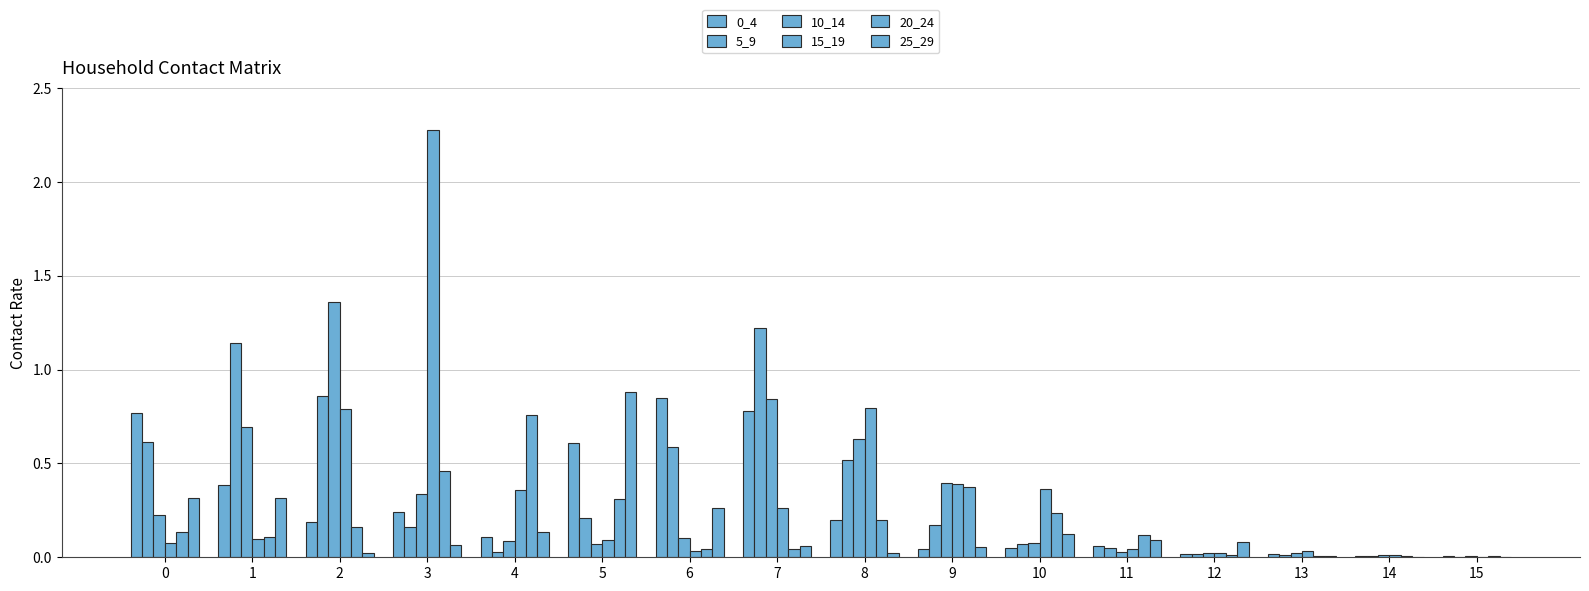

Reading left to right, transcribe all the data shown in this chart.

0_4: 0=0.8	1=0.4	2=0.2	3=0.2	4=0.1	5=0.6	6=0.8	7=0.8	8=0.2	9=0.0	10=0.1	11=0.1	12=0.0	13=0.0	14=0.0	15=0.0
5_9: 0=0.6	1=1.1	2=0.9	3=0.2	4=0.0	5=0.2	6=0.6	7=1.2	8=0.5	9=0.2	10=0.1	11=0.0	12=0.0	13=0.0	14=0.0	15=0.0
10_14: 0=0.2	1=0.7	2=1.4	3=0.3	4=0.1	5=0.1	6=0.1	7=0.8	8=0.6	9=0.4	10=0.1	11=0.0	12=0.0	13=0.0	14=0.0	15=0.0
15_19: 0=0.1	1=0.1	2=0.8	3=2.3	4=0.4	5=0.1	6=0.0	7=0.3	8=0.8	9=0.4	10=0.4	11=0.0	12=0.0	13=0.0	14=0.0	15=0.0
20_24: 0=0.1	1=0.1	2=0.2	3=0.5	4=0.8	5=0.3	6=0.0	7=0.0	8=0.2	9=0.4	10=0.2	11=0.1	12=0.0	13=0.0	14=0.0	15=0.0
25_29: 0=0.3	1=0.3	2=0.0	3=0.1	4=0.1	5=0.9	6=0.3	7=0.1	8=0.0	9=0.1	10=0.1	11=0.1	12=0.1	13=0.0	14=0.0	15=0.0